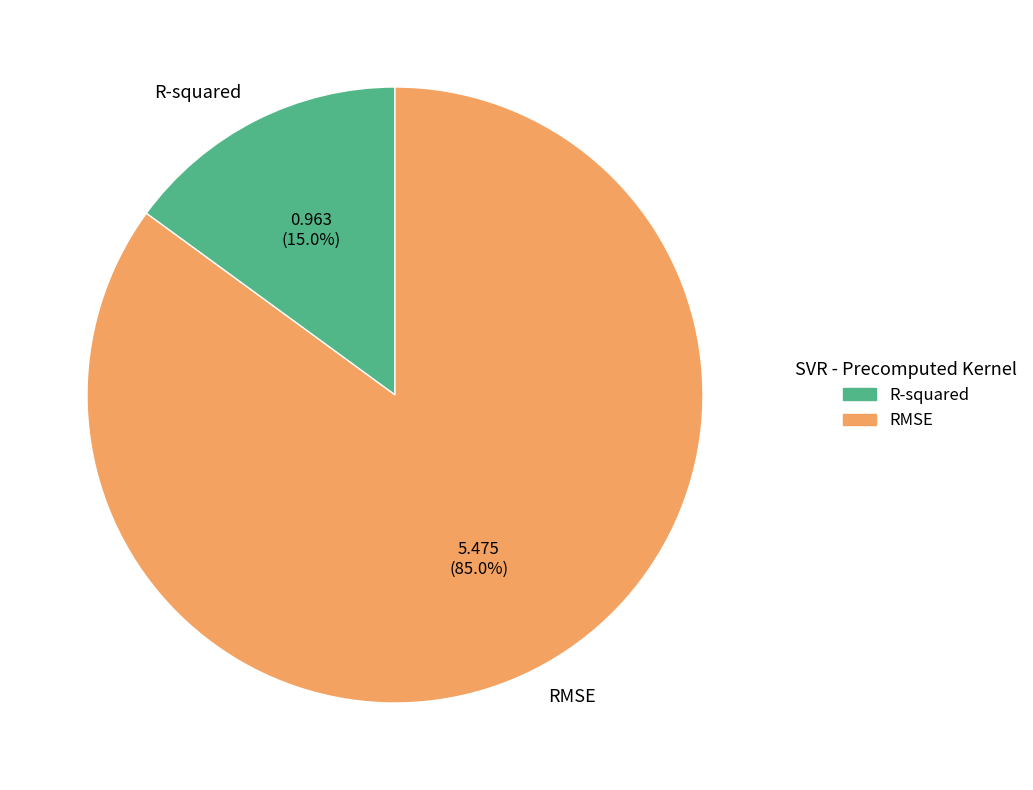

What percentage is the RMSE slice, to the nearest percent?

85%